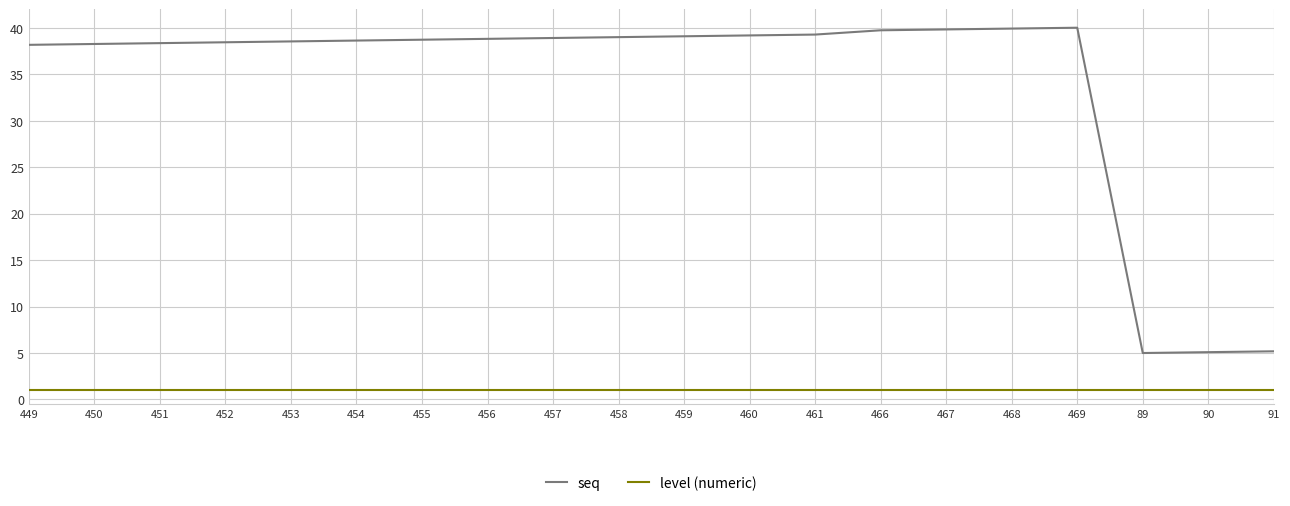

What are all the series names shown in the legend?

seq, level (numeric)